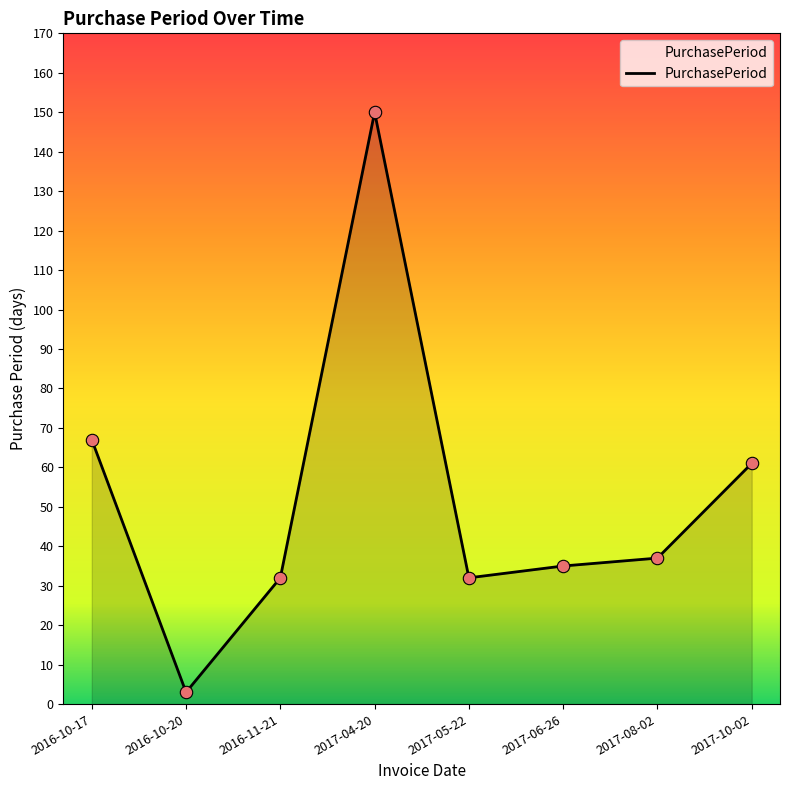

Approximately how many times larger is the value at 2016-10-17 compared to 2017-08-02?

1.8